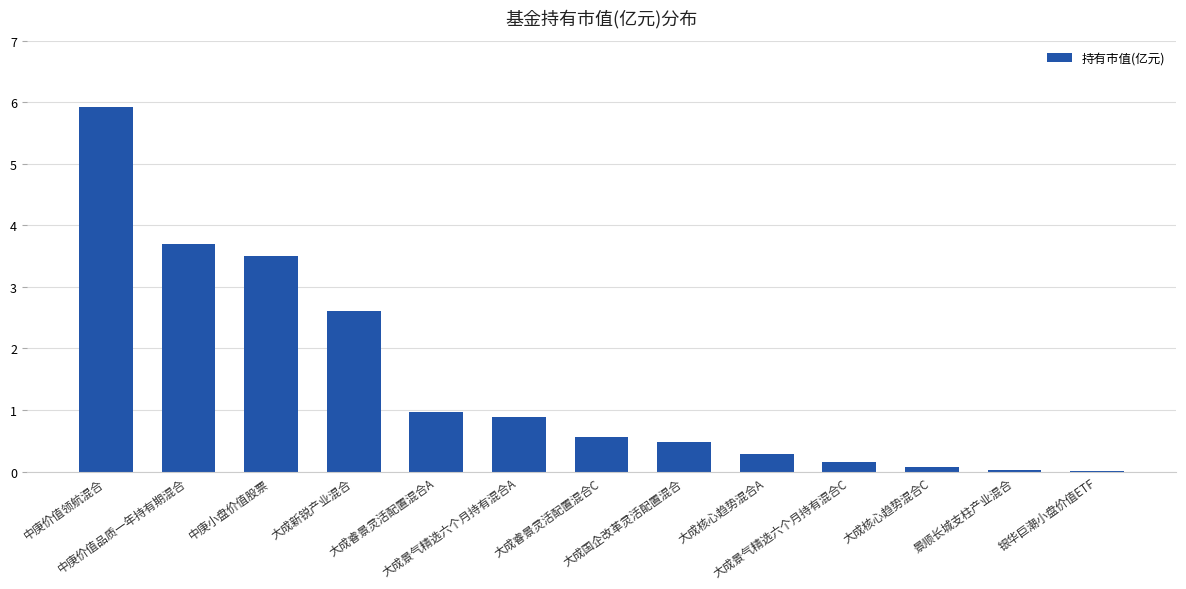

What is the sum of all values?

19.2